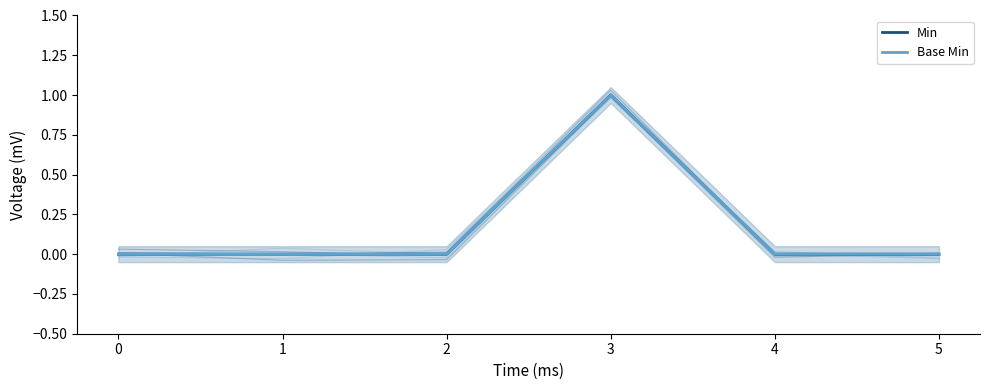

Is this an area chart (filled region under the line)?

No